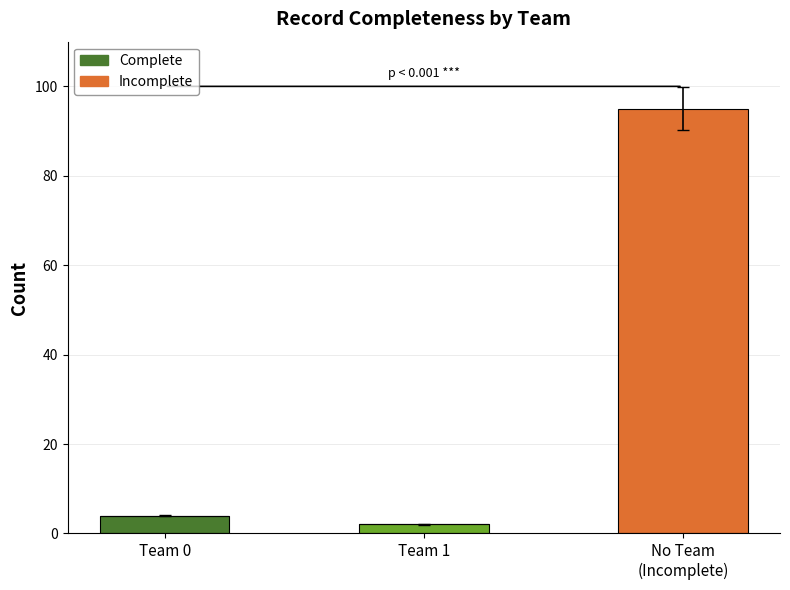

At which category is the sum across all series the highest?

No Team
(Incomplete)